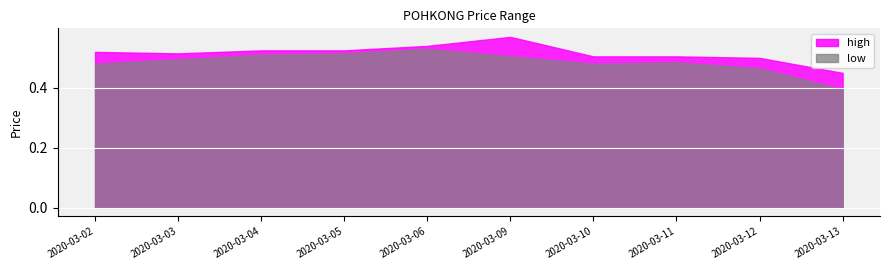

How many distinct data groups are displayed?

2